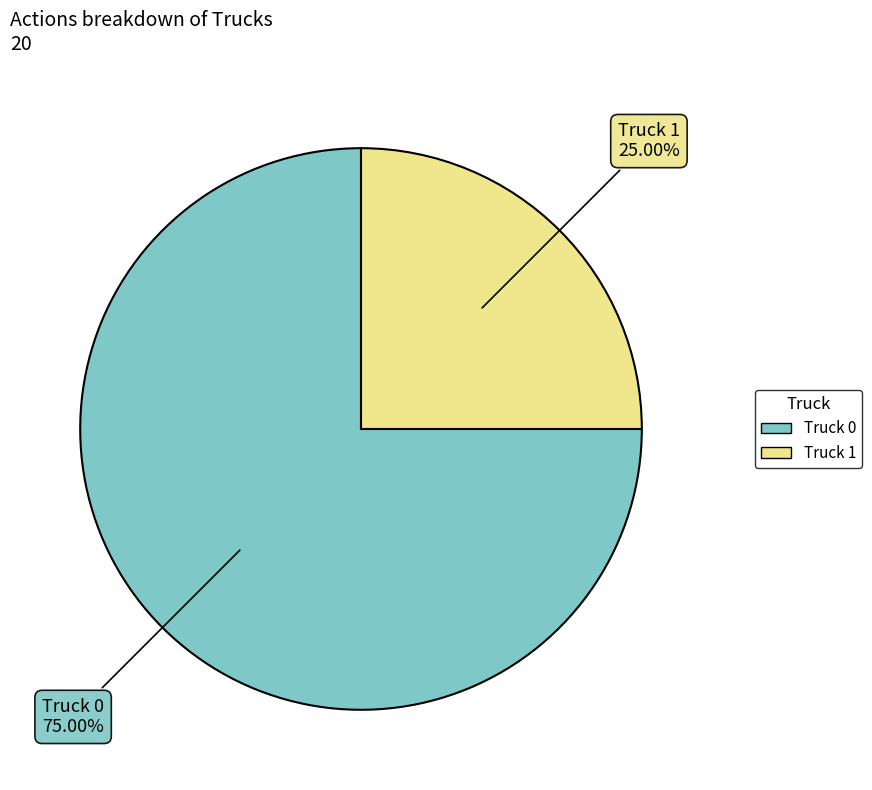

Is there a majority slice in this chart?

Yes